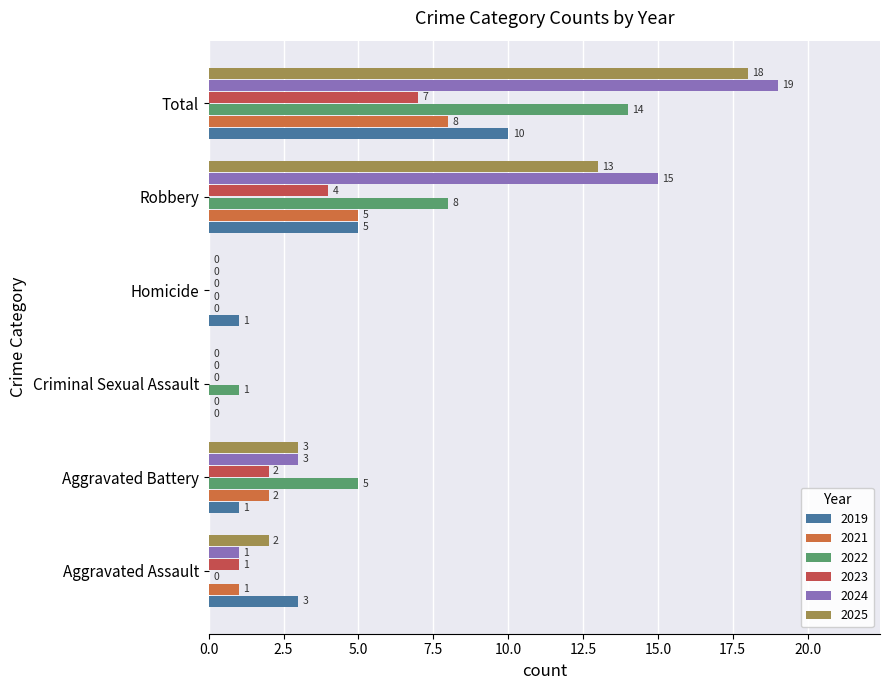

How many positive values does the 2021 series have?

4